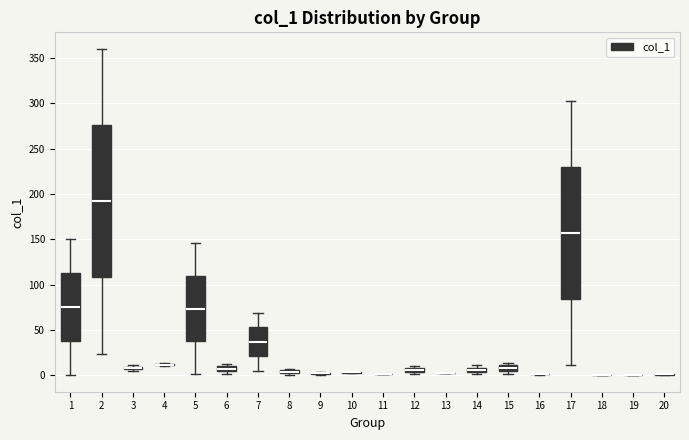

Which box is the tallest, from its lower edge to its upper edge?

2